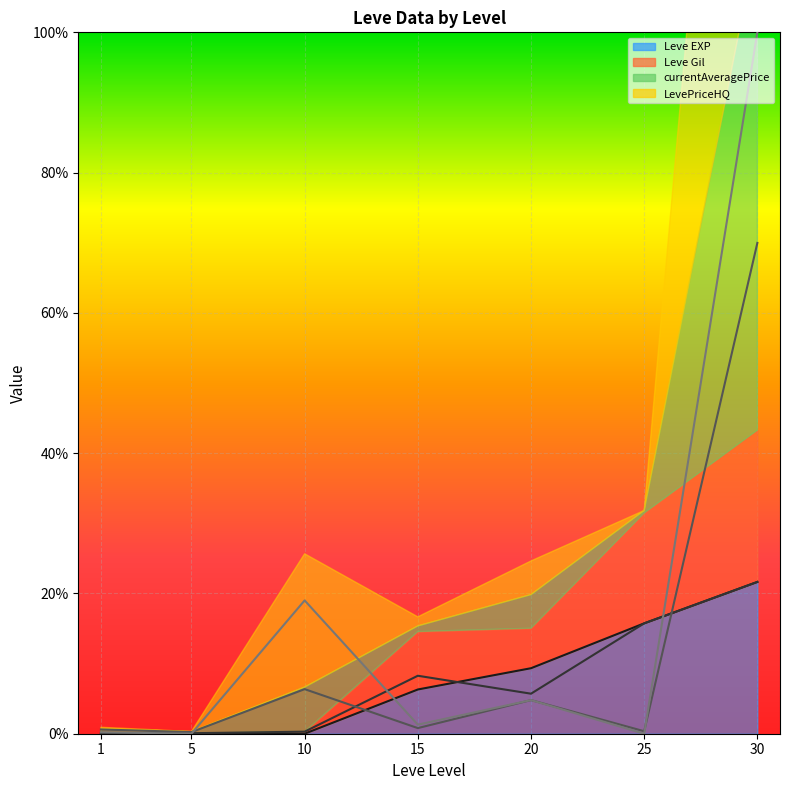

What is the greatest value displayed?

100.0